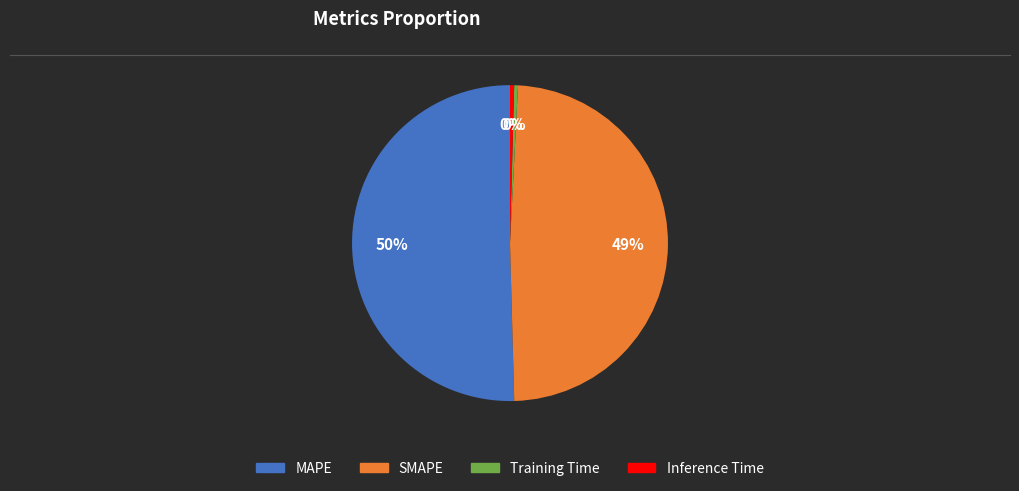

Is it true that SMAPE is 49% of the pie?

True